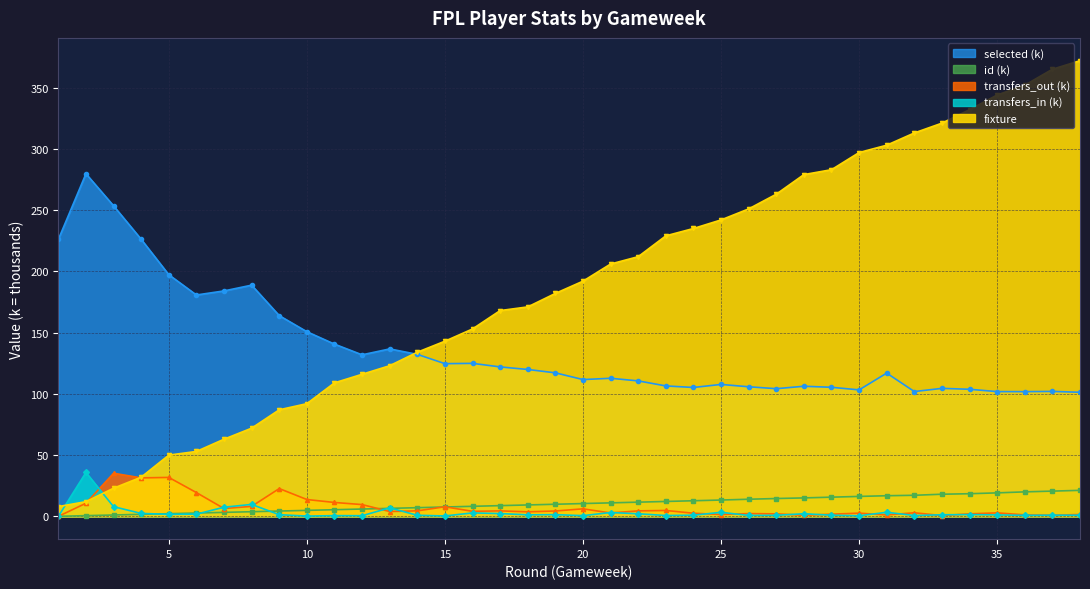

In transfers_in, how many points are lower than both neighbors (excluding endpoints)?

11